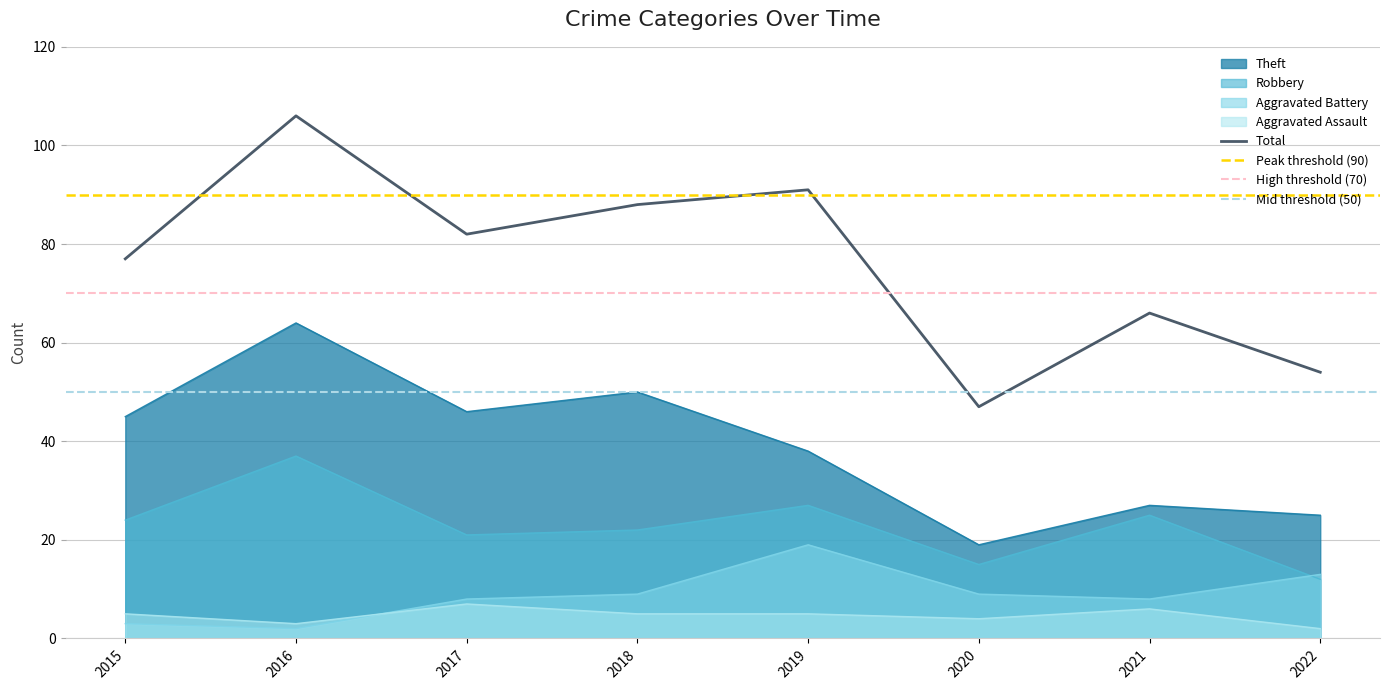

What is the difference between the maximum and minimum values in the Aggravated Battery series?

17